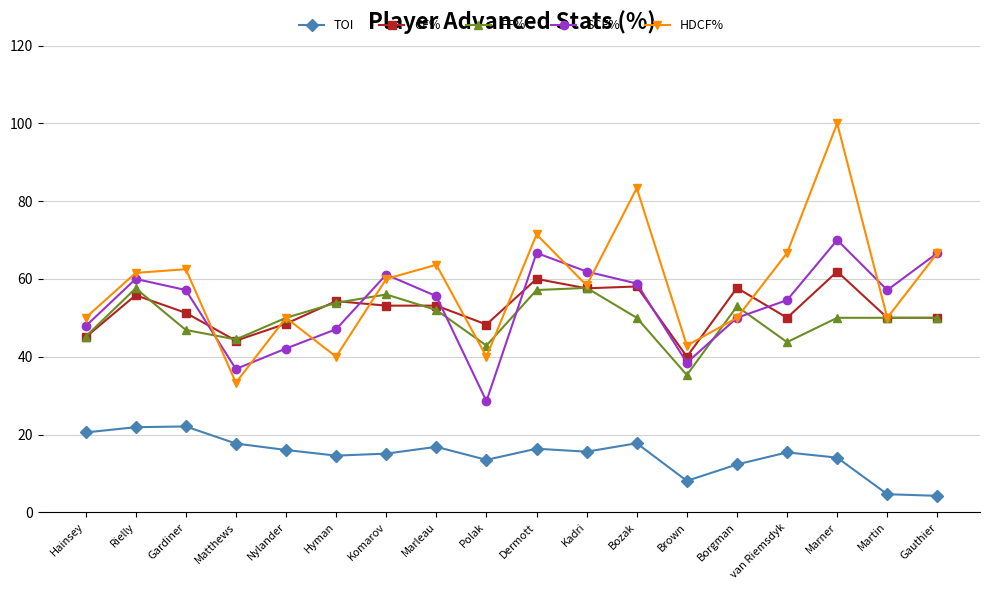

What is the difference between the highest and lowest values at Hainsey?

29.5